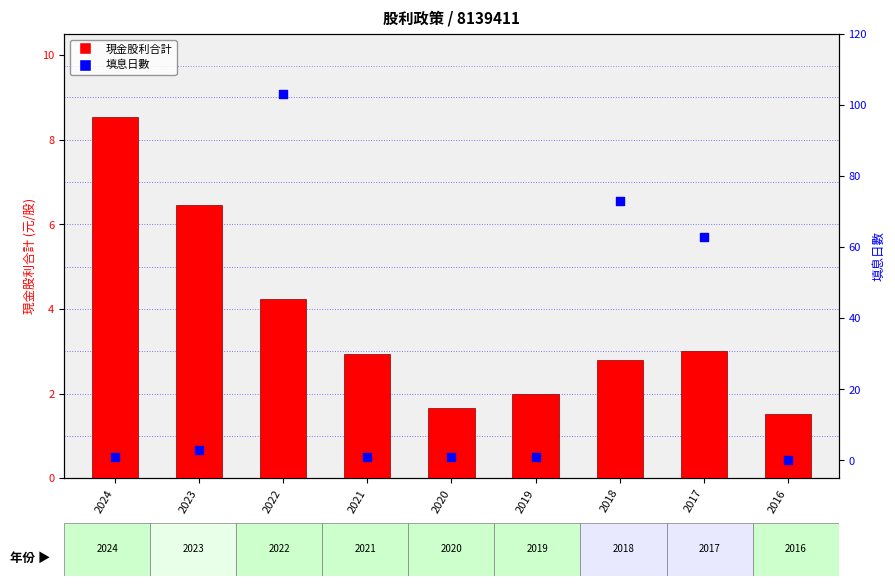

What are all the series names shown in the legend?

現金股利合計, 填息日數